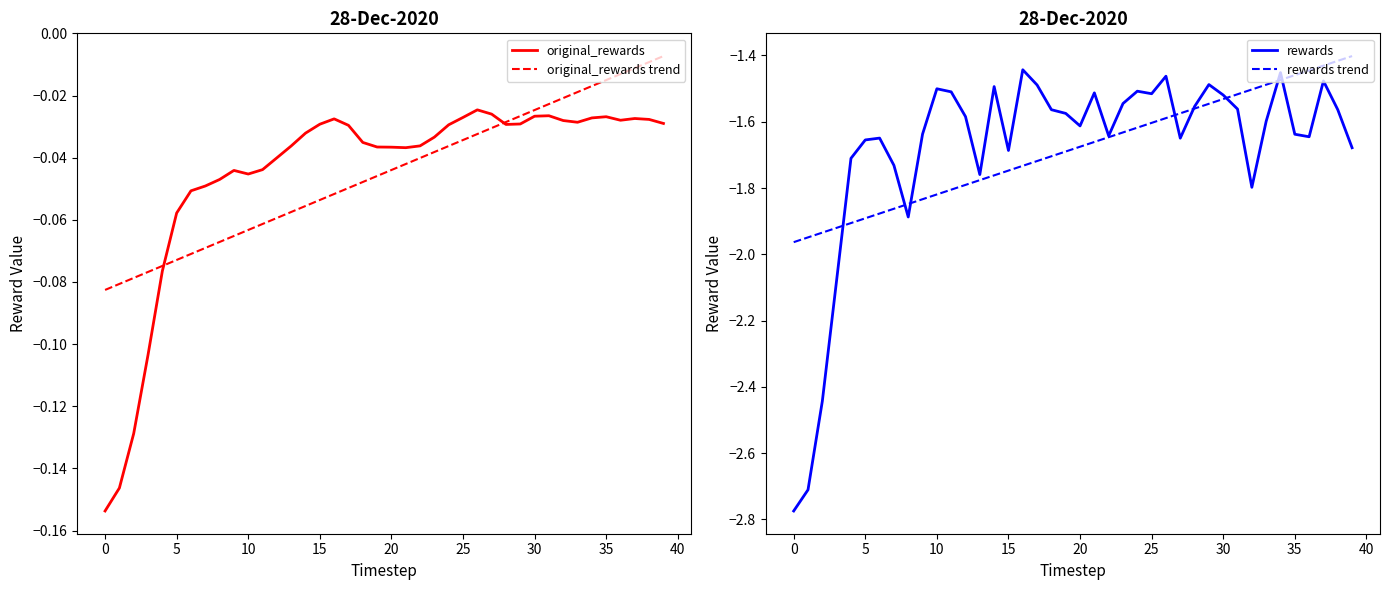

Between 45 and 27, which series saw the biggest shift?

rewards trend